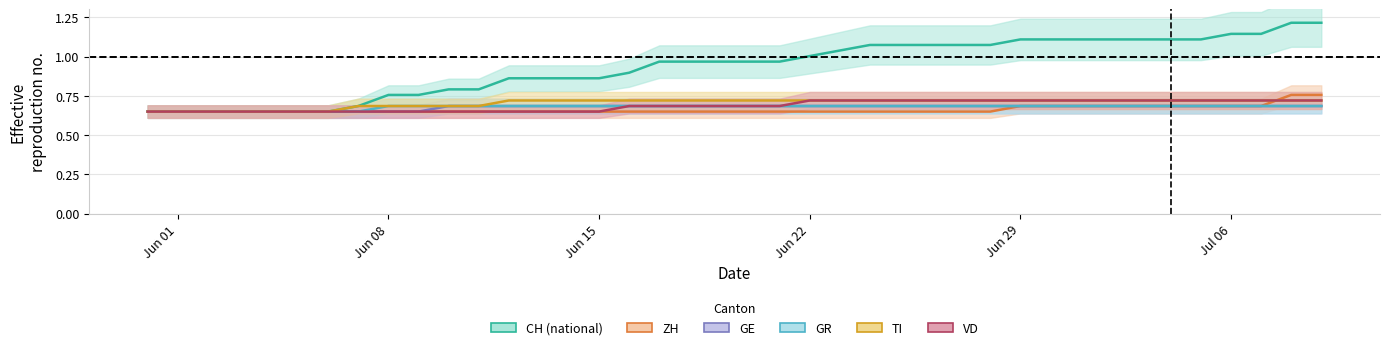

Between 2020-06-25 and 2020-07-04, which is larger?

2020-07-04